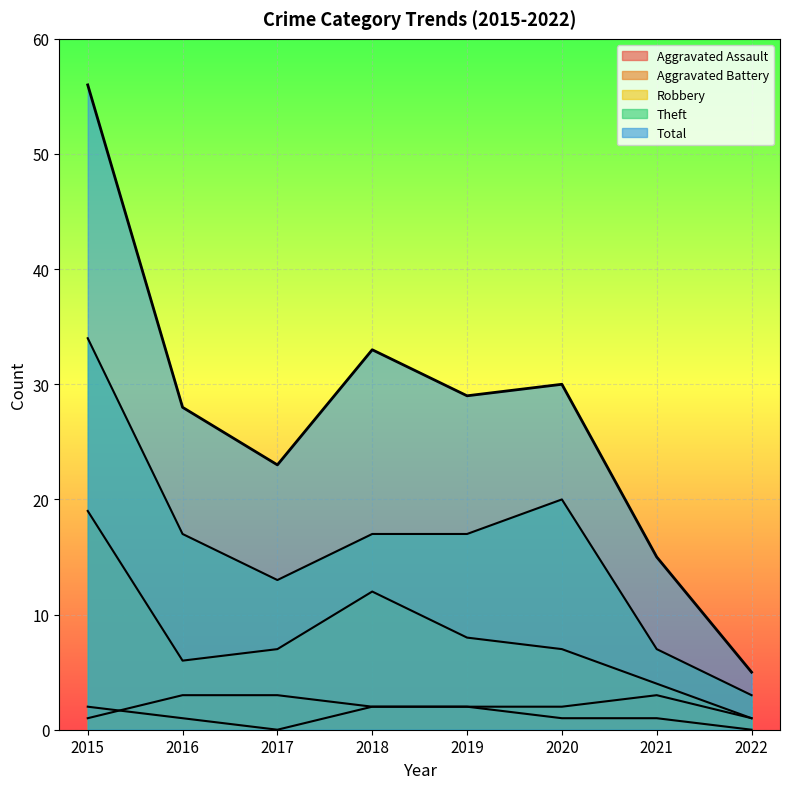

The Total series shows 9 at 2020. True or false?

False